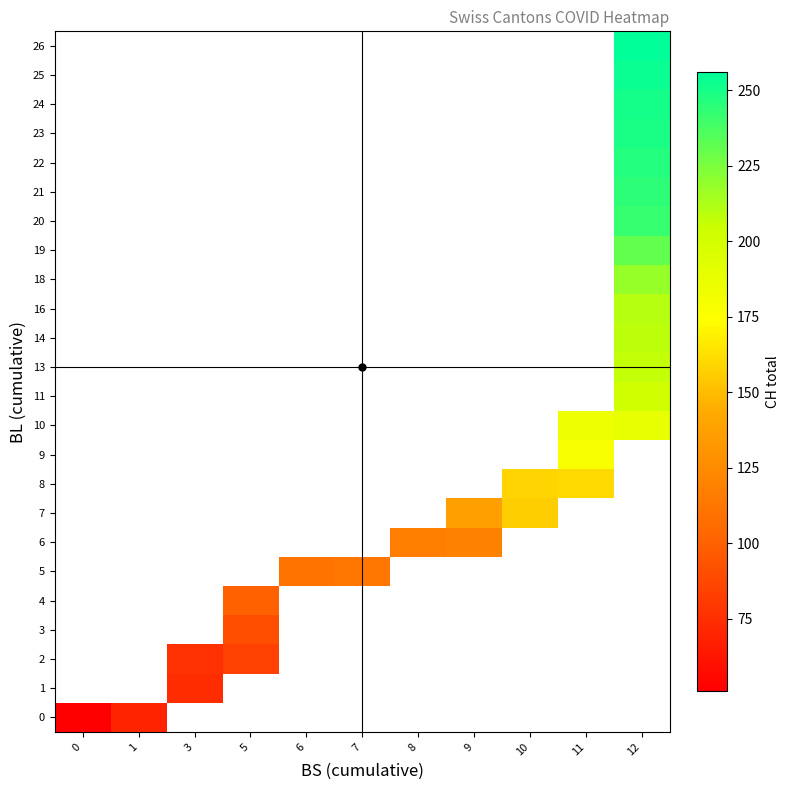

How many positive values does the 24 series have?

1